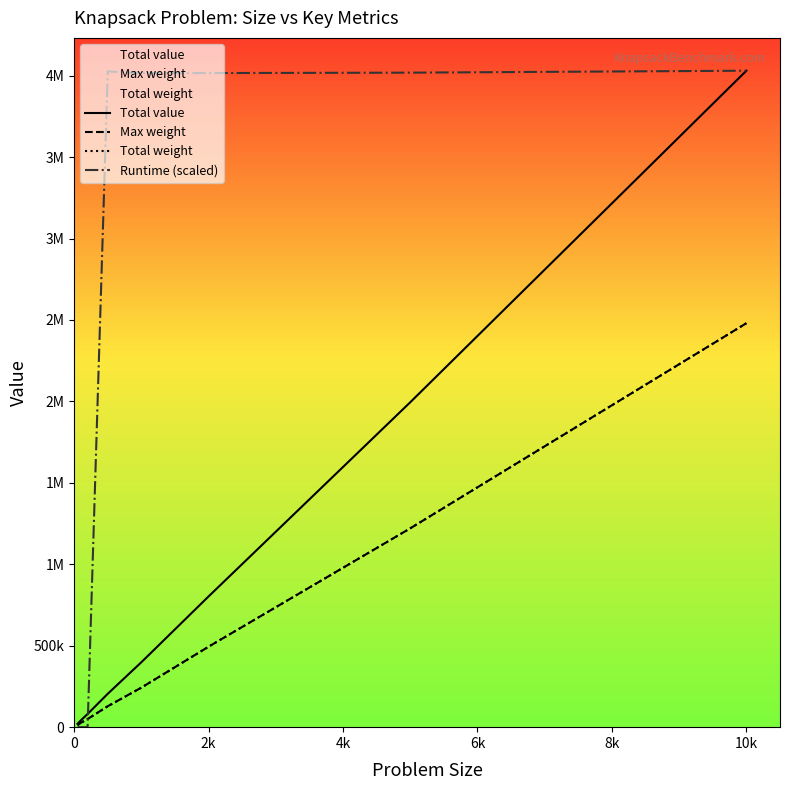

True or false: Runtime (scaled) has more than 0 points higher than both neighbors.

True